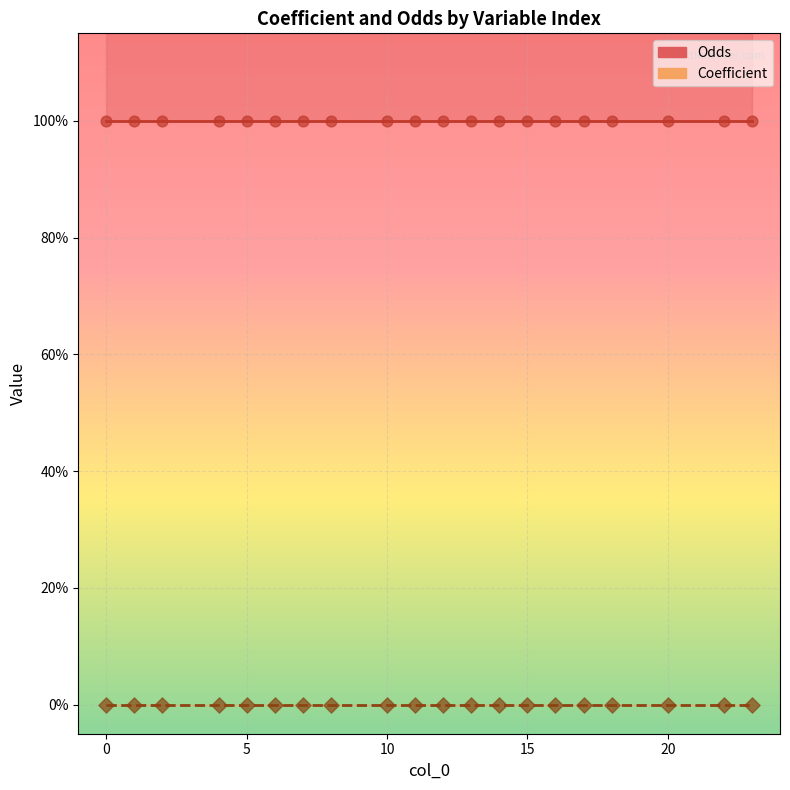

Which series reaches the minimum Y coordinate?

Coefficient